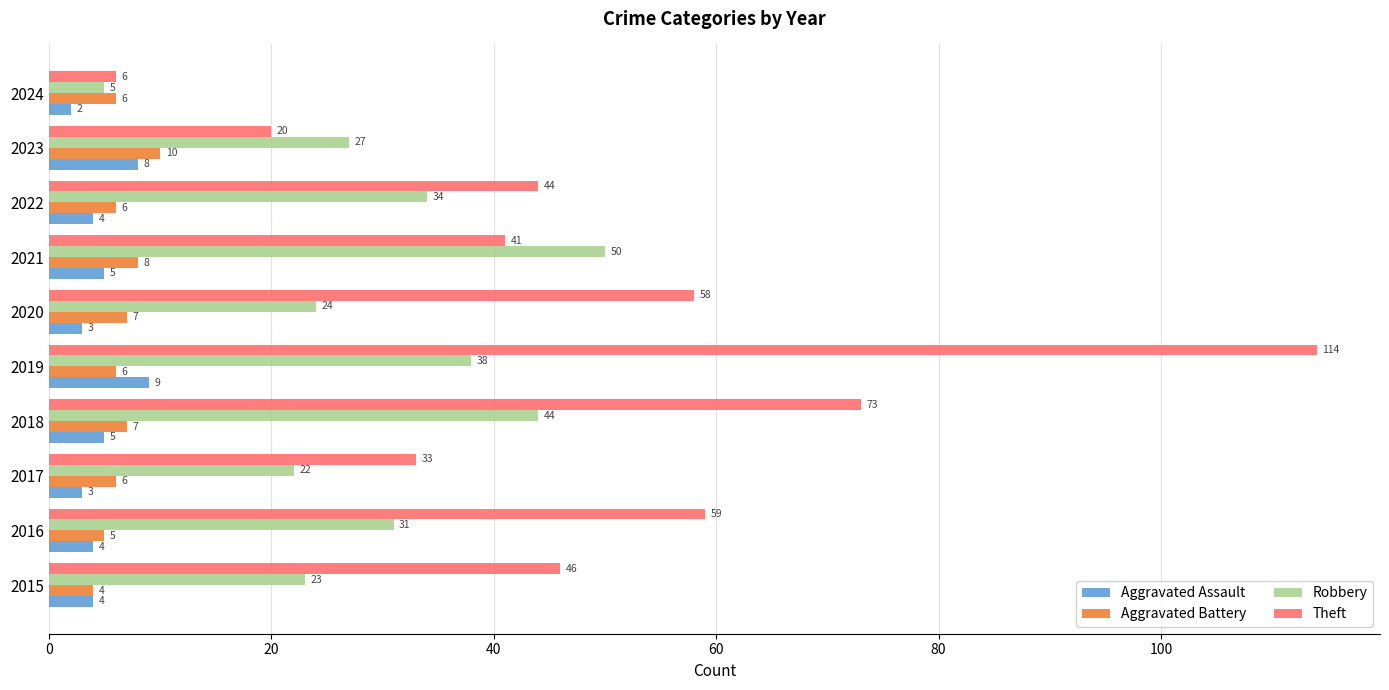

What is the total value across all series at 2022?

88